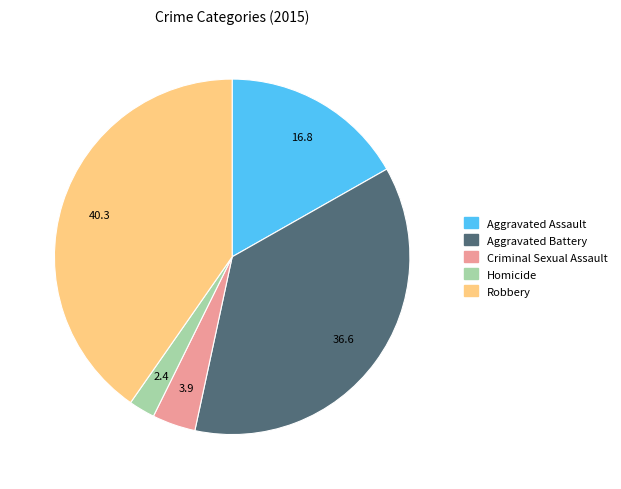

Does Aggravated Assault represent more than half of the total?

No